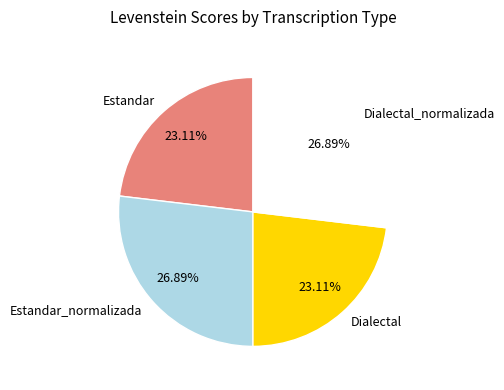

The Dialectal_normalizada slice represents 27% of the pie. True or false?

True